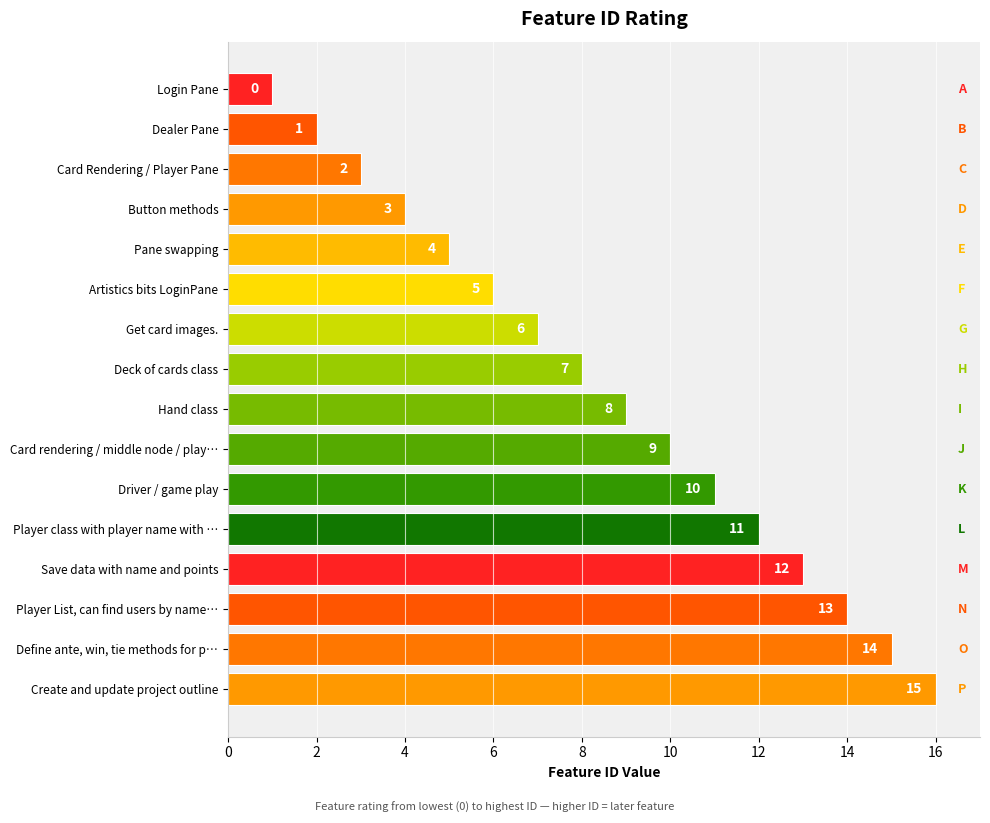

What is the sum of the values at Create and update project outline and Hand class?

25